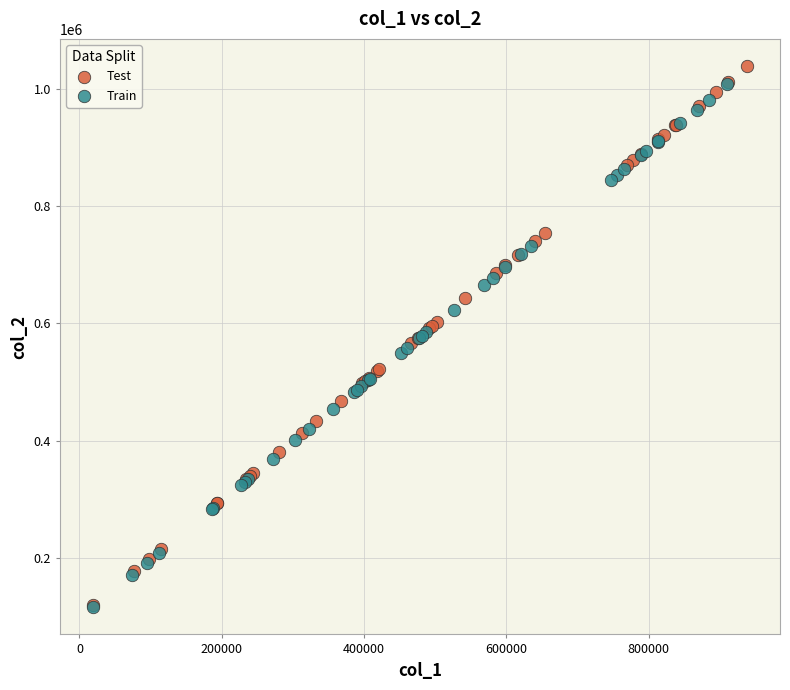

Which series reaches the maximum Y coordinate?

Test